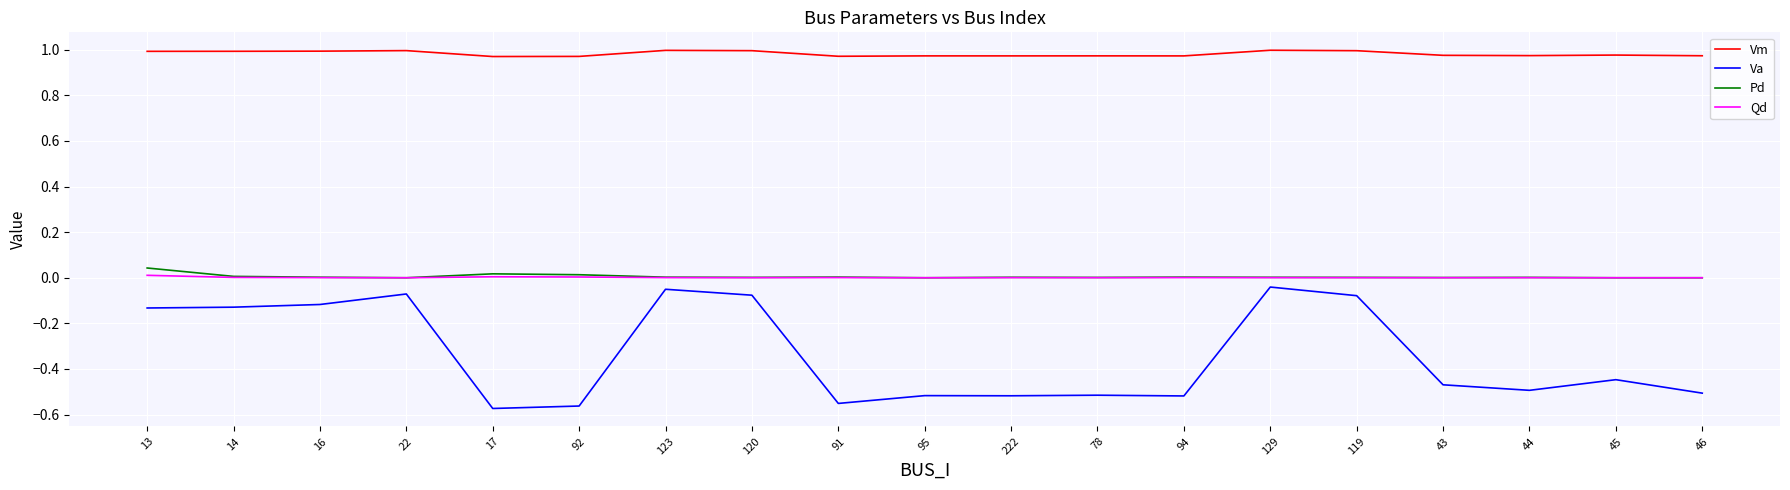

True or false: Vm and Qd cross at least once.

False